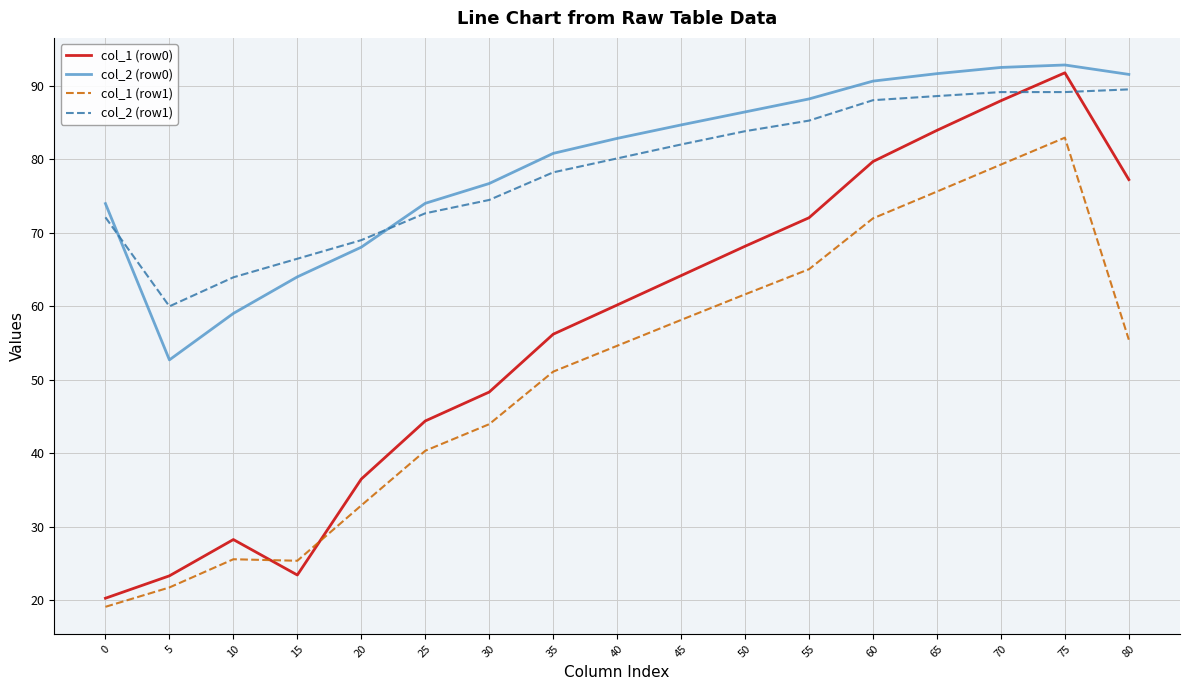

How many lines are shown in the chart?

4